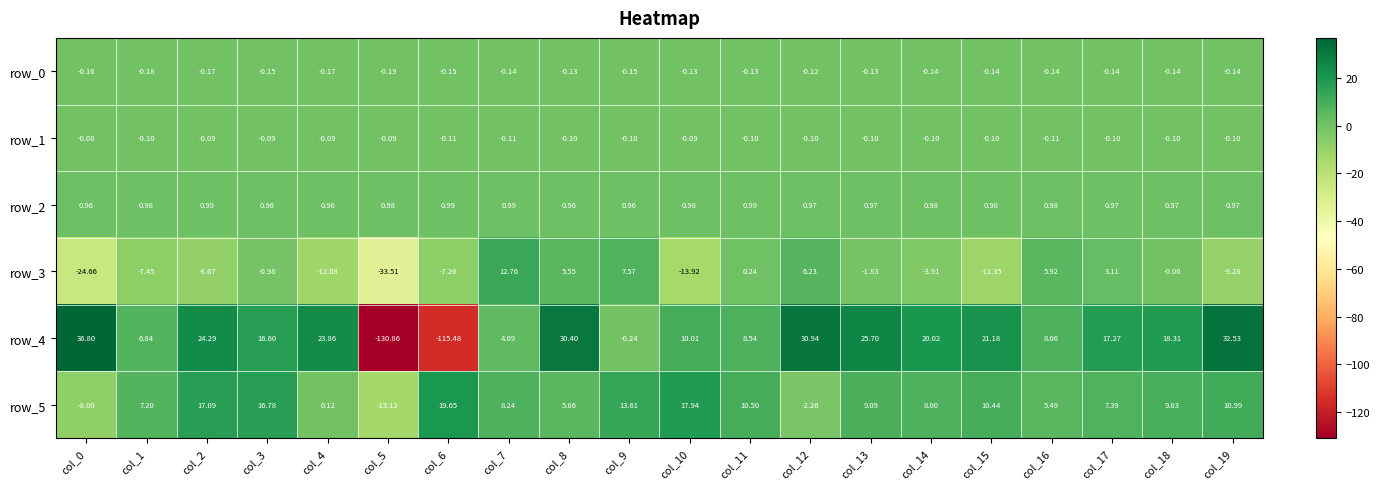

Is it true that row_5 equals 9.8 at col_18?

True